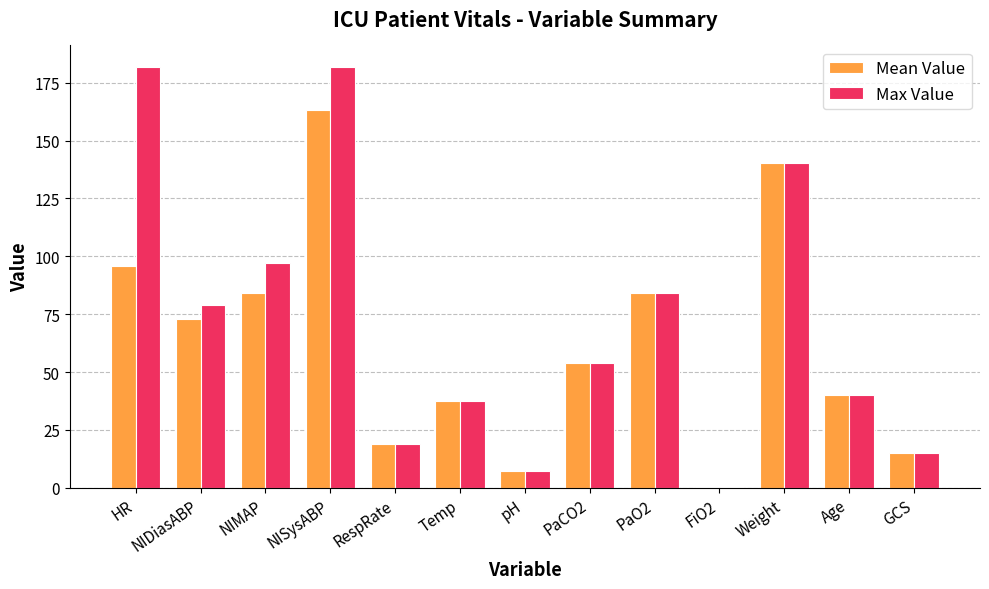

Read the Max Value value at Temp.

37.5